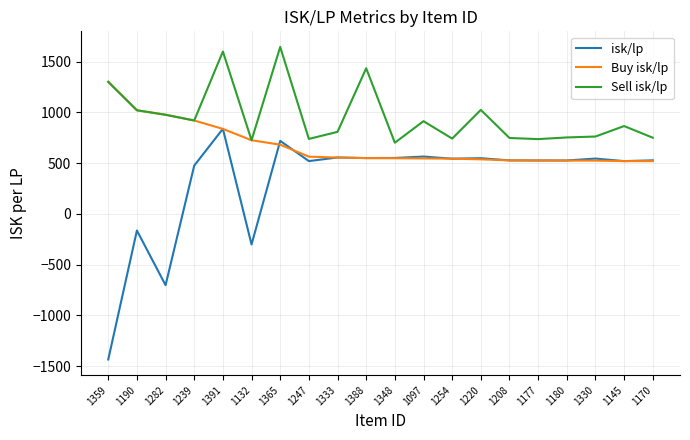

Is this an area chart (filled region under the line)?

No